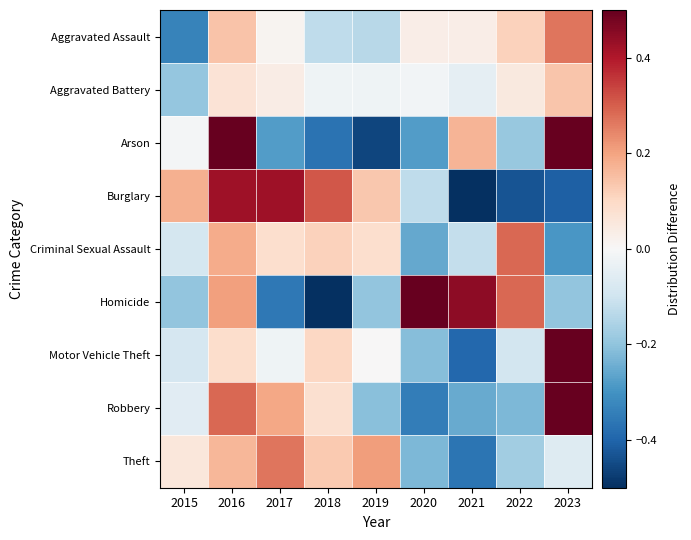

At which category is the sum across all series the highest?

2016